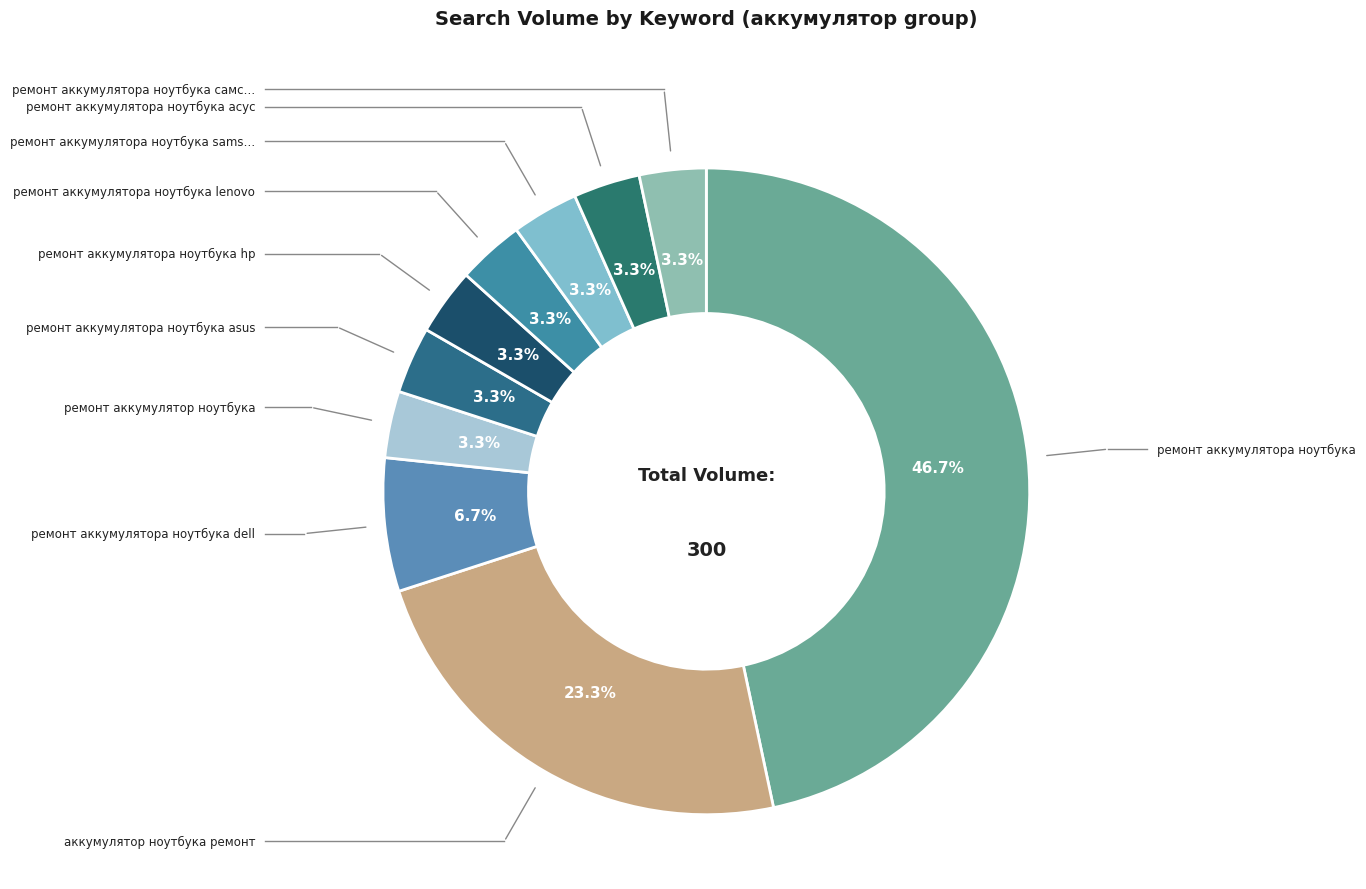

To the nearest percent, what is the average slice percentage?

10%